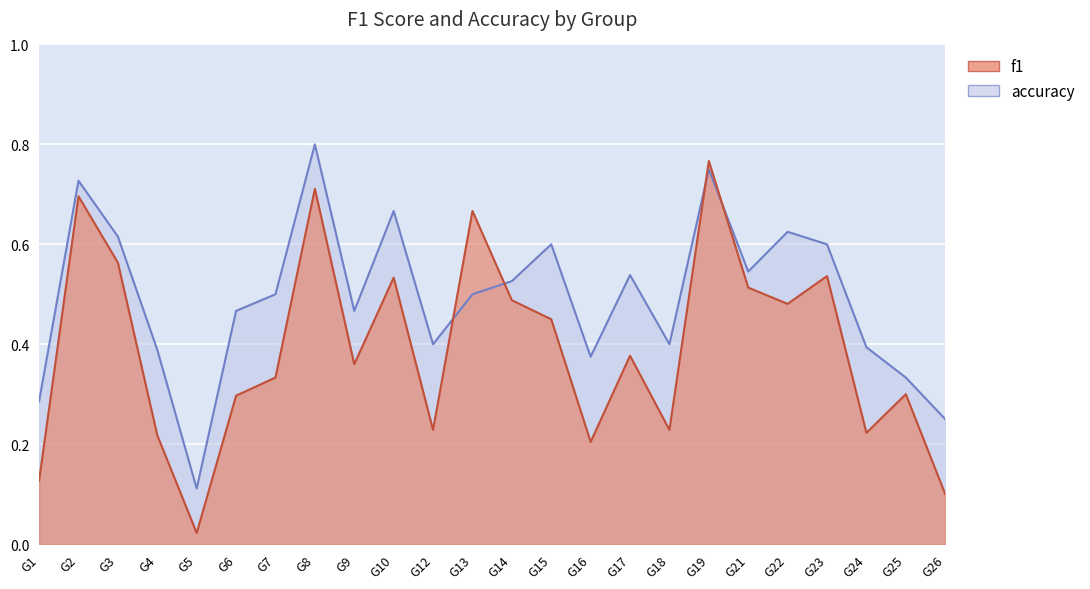

True or false: f1 has a value of 0.6 at G3.

True